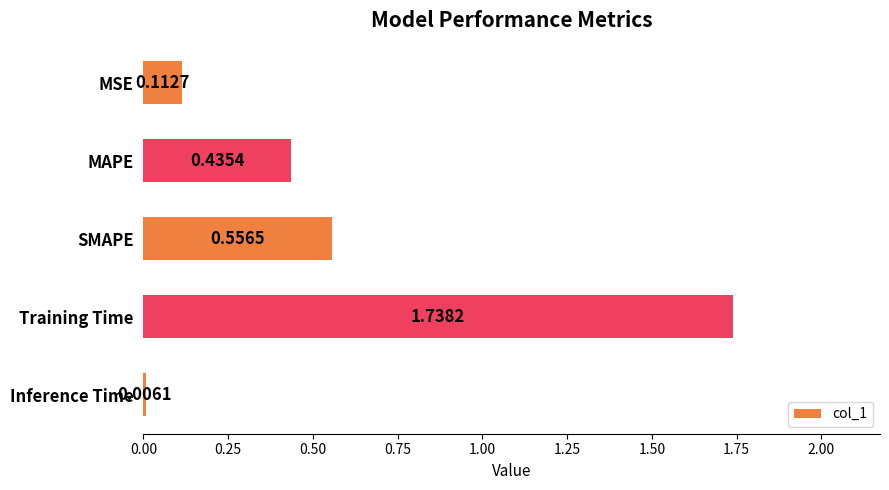

What is the sum of all values?

2.8